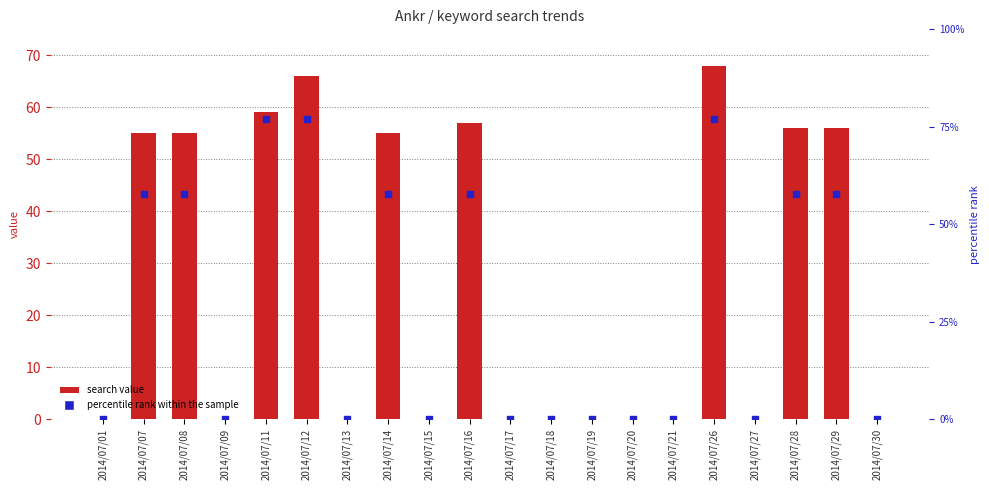

Which series contains the highest Y value?

percentile rank within the sample